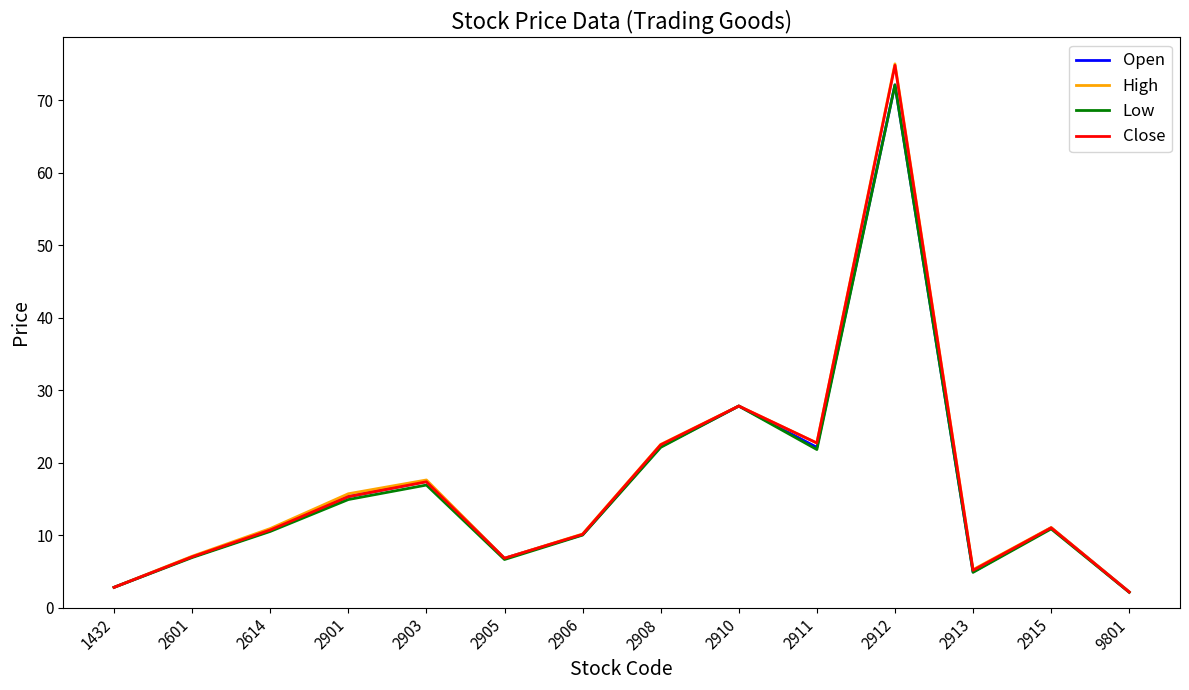

Where is High nearest to the value 38?

2910